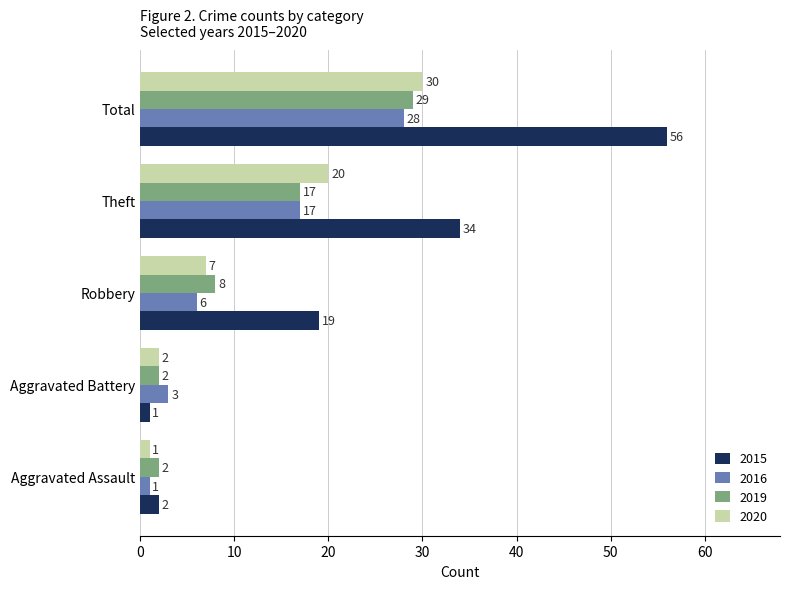

How many data points in 2019 are less than 8?

2